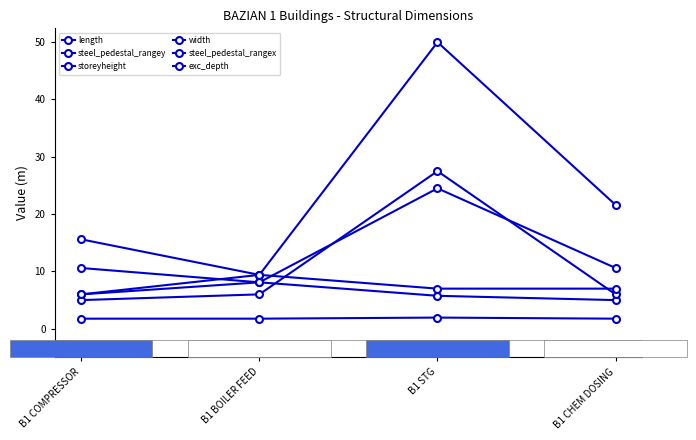

In width, how many points are higher than both neighbors (excluding endpoints)?

1